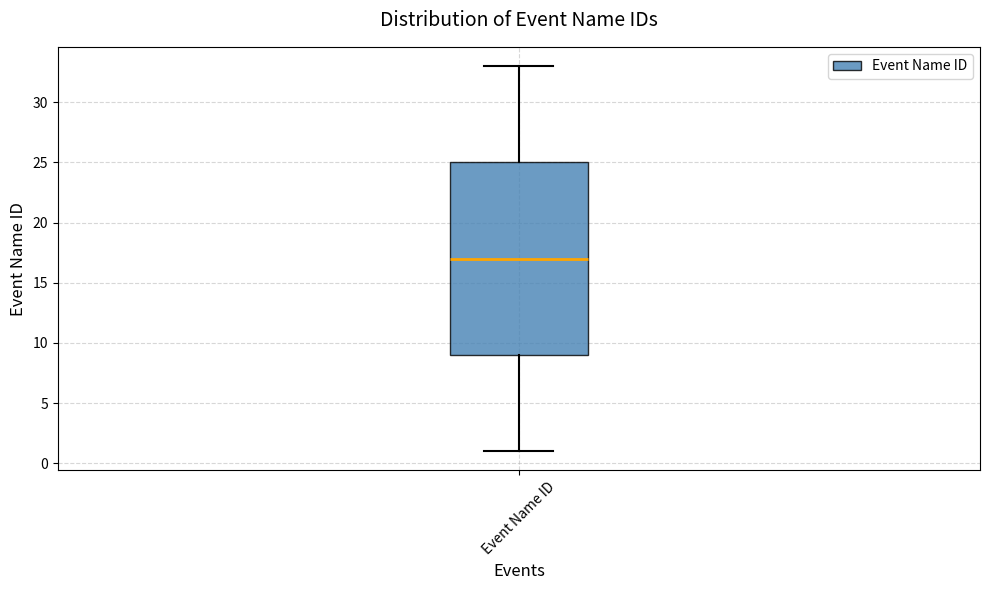

Read this box plot against the y-axis: the position of the median line, the range covered by the box, and the ends of both whiskers. The values are not printed on the chart, so give them approximately, as read against the axis.

median 17, box 9 to 25, whiskers 1 to 33